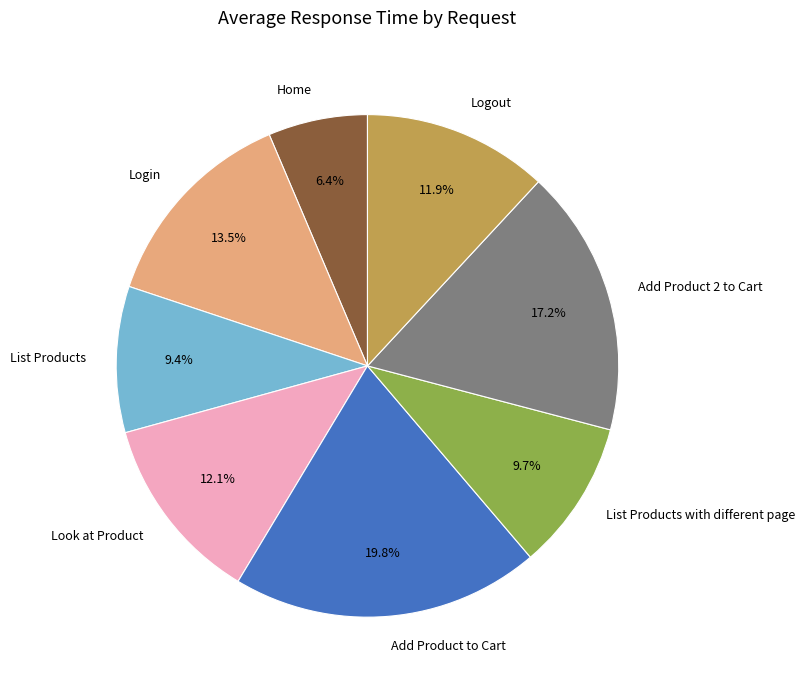

To the nearest percent, what is the difference between the Login and Add Product to Cart slice percentages?

6%